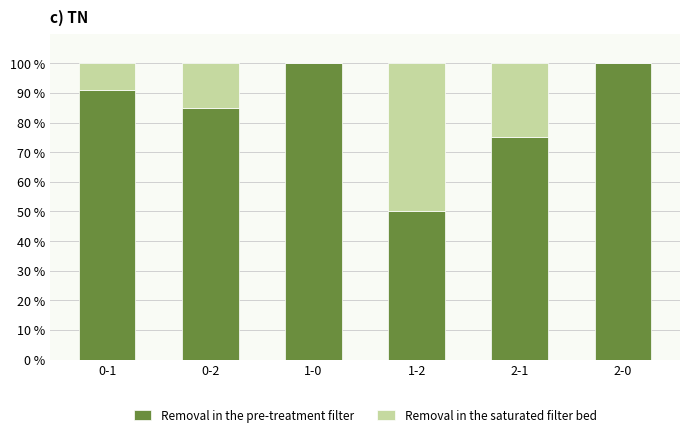

Is it true that Removal in the pre-treatment filter equals 100.0 at 2-0?

True